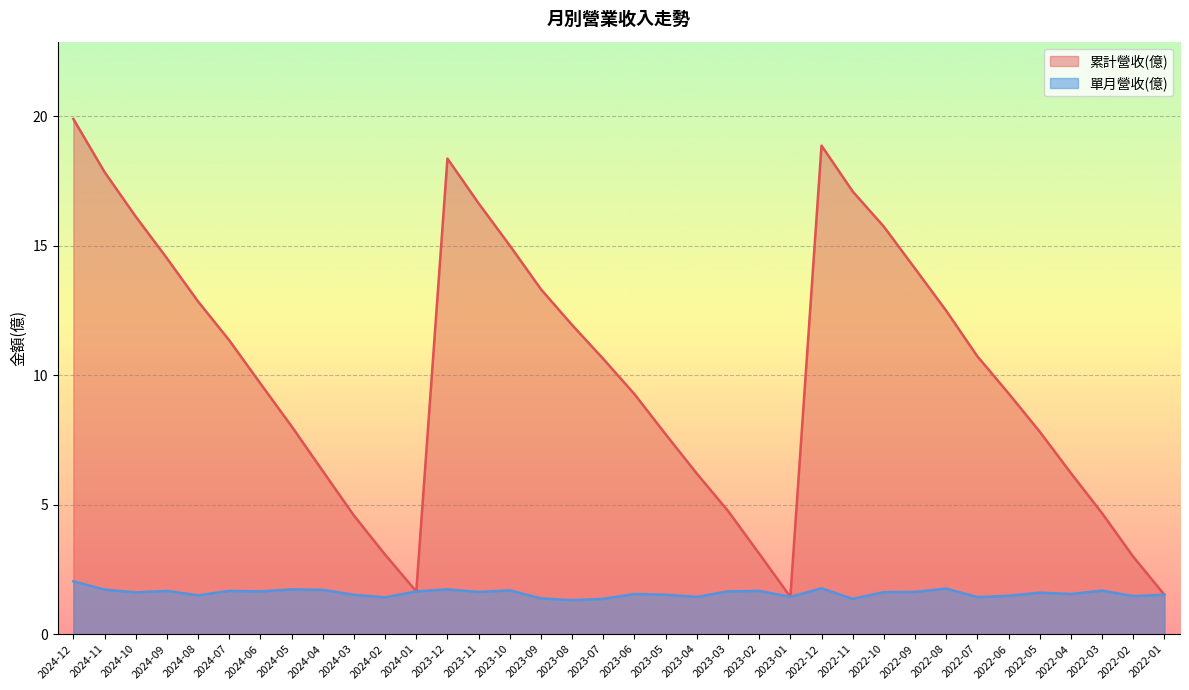

What is the label of the 24th point from the right?

2023-12